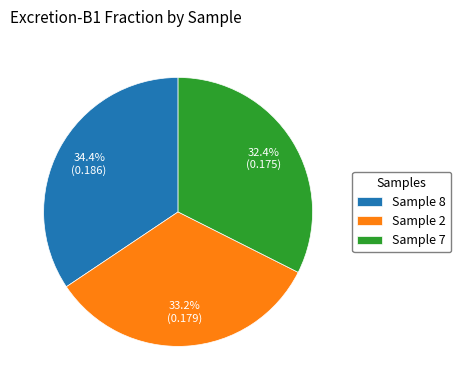

Rank the categories by value from lowest to highest.

Sample 7, Sample 2, Sample 8